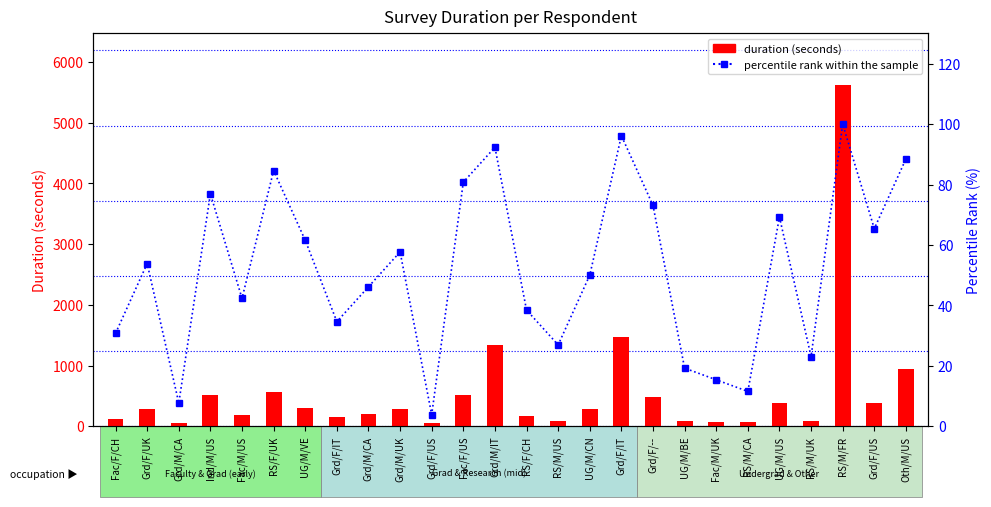

At which category is the sum across all series the highest?

RS/M/FR